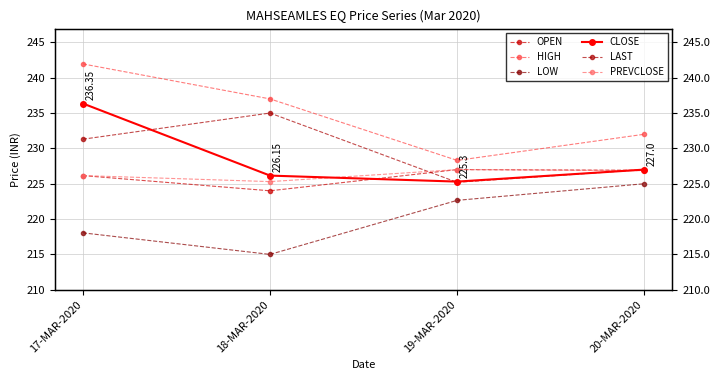

What is the difference between the highest and lowest values at 19-MAR-2020?

5.7